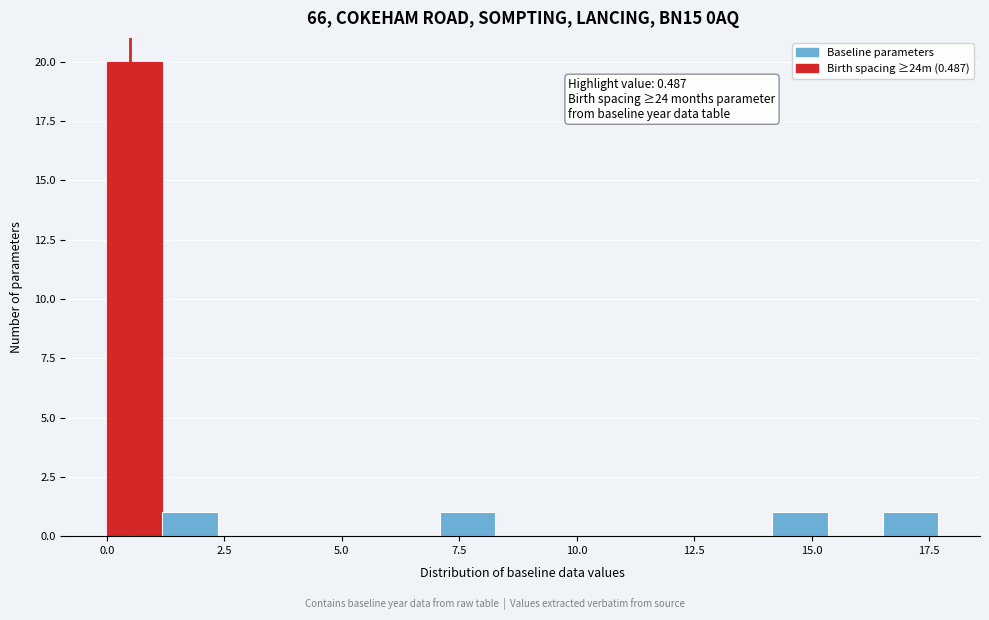

Read against the x-axis, roughly where is the centre of the tallest bar?

0.5